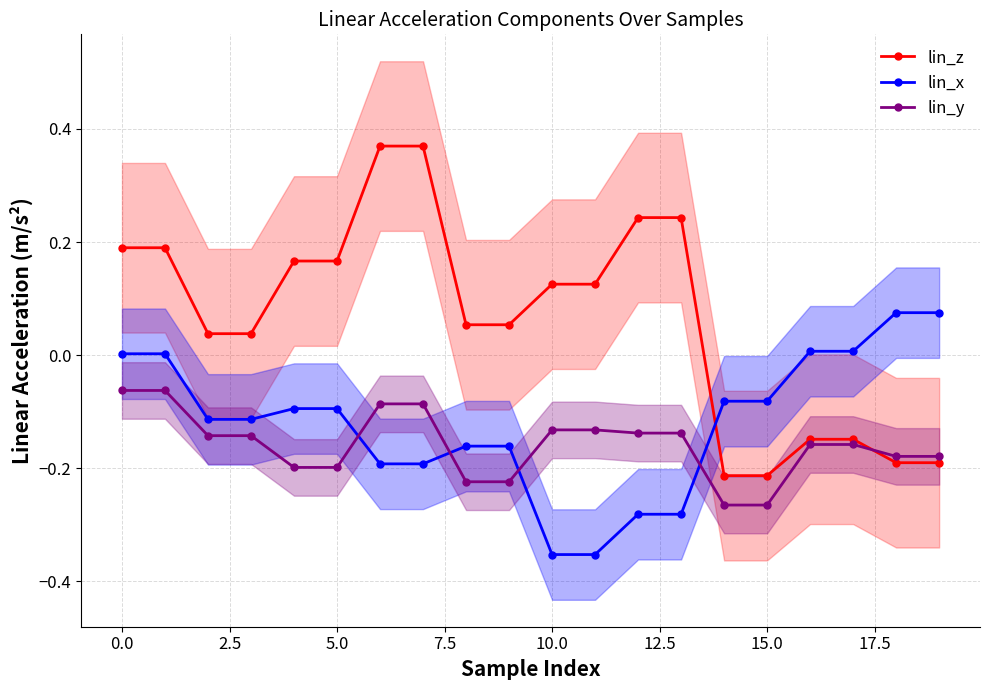

Which series has the largest range (max minus min)?

lin_z